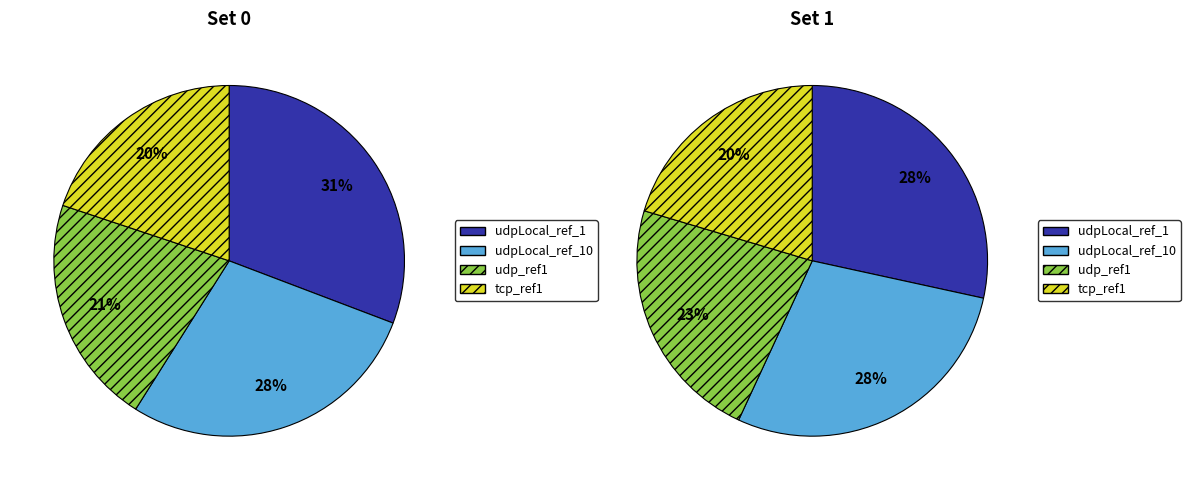

Do 1 and 0 together represent more than half of the pie?

Yes